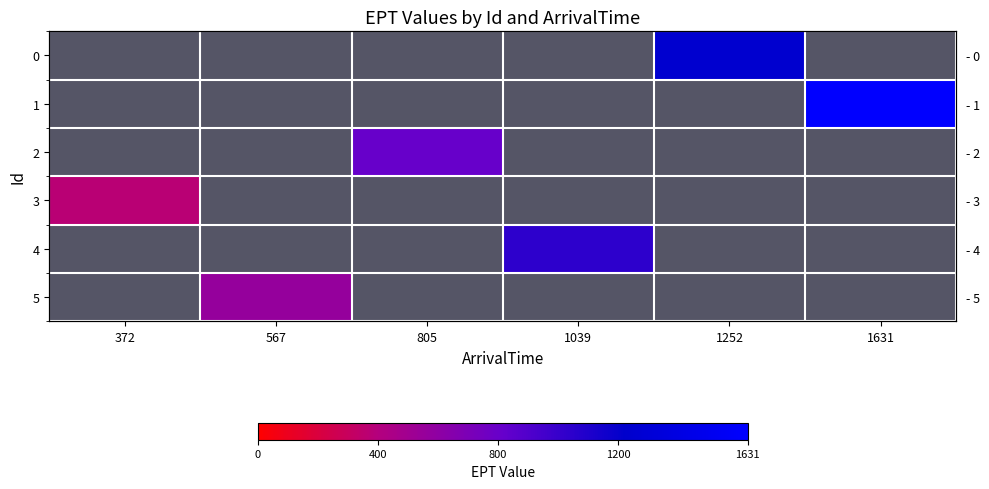

How many categories are shown in the chart?

6